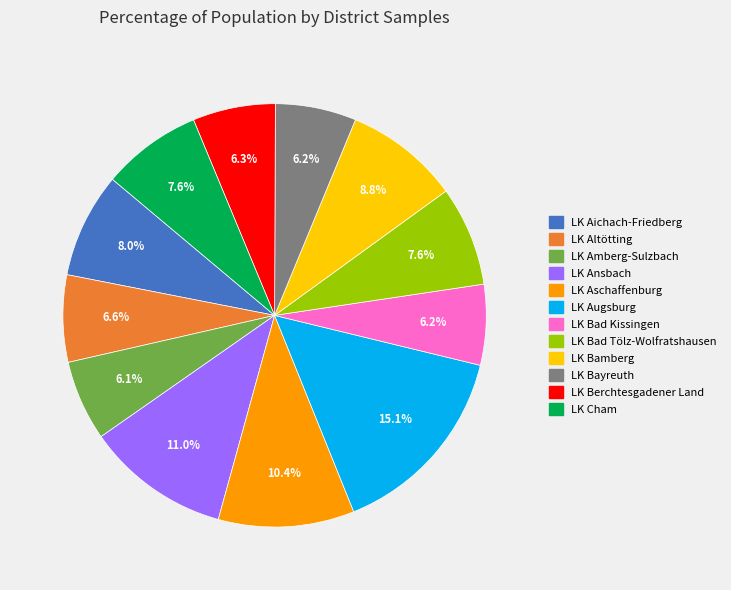

Combined, do LK Bamberg and LK Bad Tölz-Wolfratshausen account for over 50%?

No